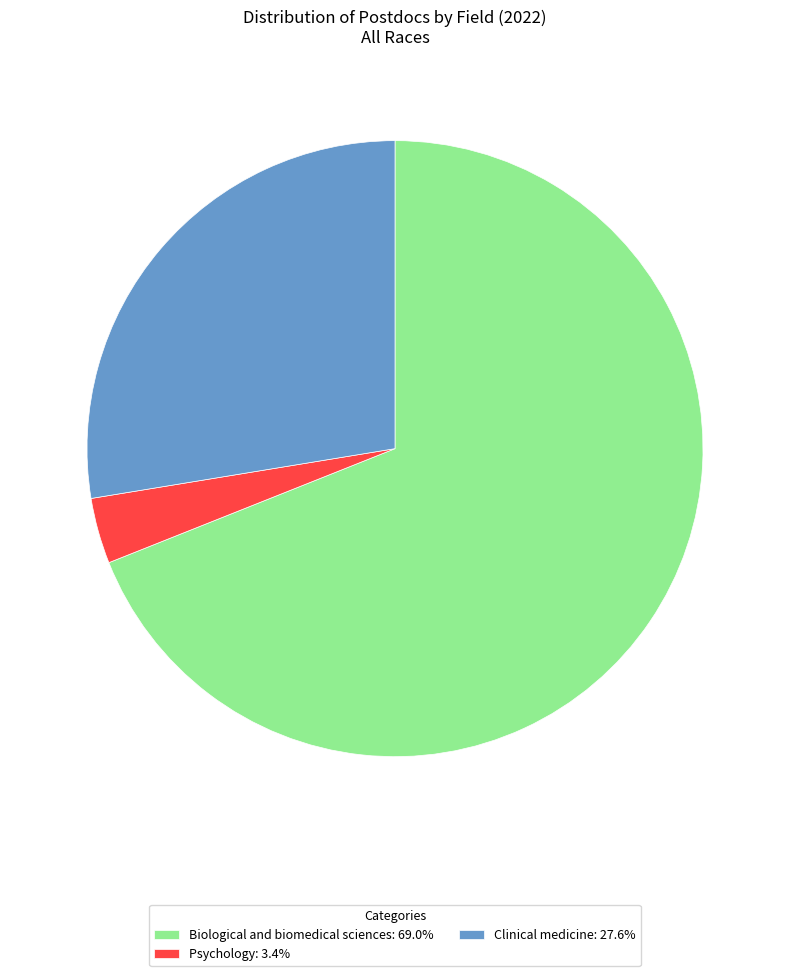

Is the sum of Clinical medicine: 27.6% and Biological and biomedical sciences: 69.0% greater than half?

Yes